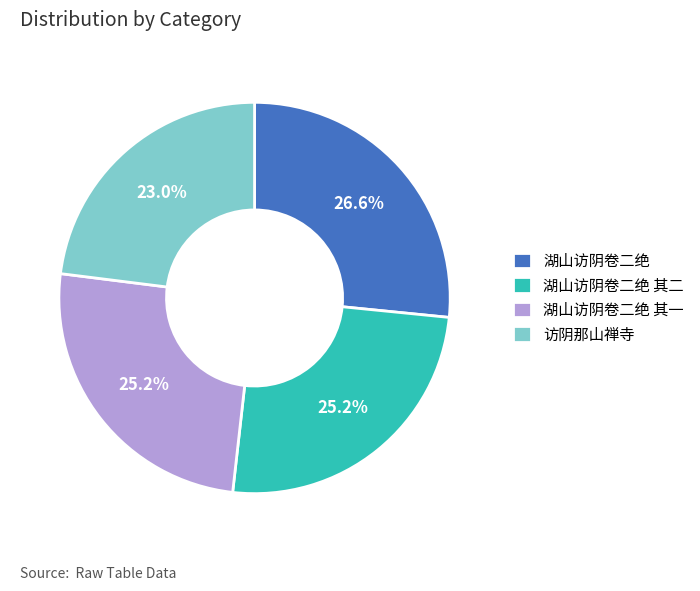

Is there any slice that represents more than half of the pie?

No